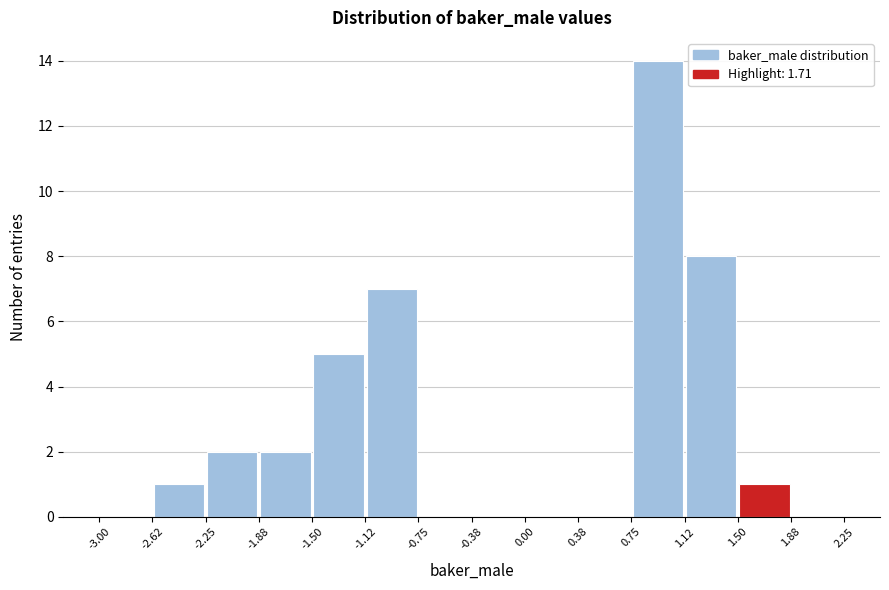

Reading left to right, list every bar in this chart as the range it spans on the x-axis followed by its height. The values are not printed on the chart, so give them approximately, as read against the axis.

-3.00 to -2.62: 0
-2.62 to -2.25: 1
-2.25 to -1.88: 2
-1.88 to -1.50: 2
-1.50 to -1.12: 5
-1.12 to -0.75: 7
-0.75 to -0.38: 0
-0.38 to 0.00: 0
0.00 to 0.38: 0
0.38 to 0.75: 0
0.75 to 1.12: 14
1.12 to 1.50: 8
1.50 to 1.88: 1
1.88 to 2.25: 0